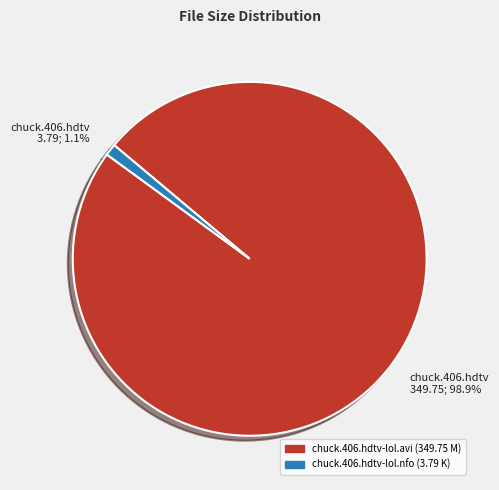

The chuck.406.hdtv-lol.nfo slice represents 11% of the pie. True or false?

False